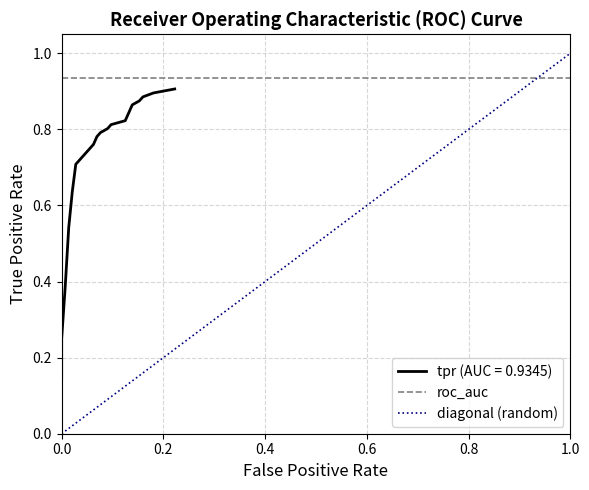

What is the total value across all series at 0.0?

0.9